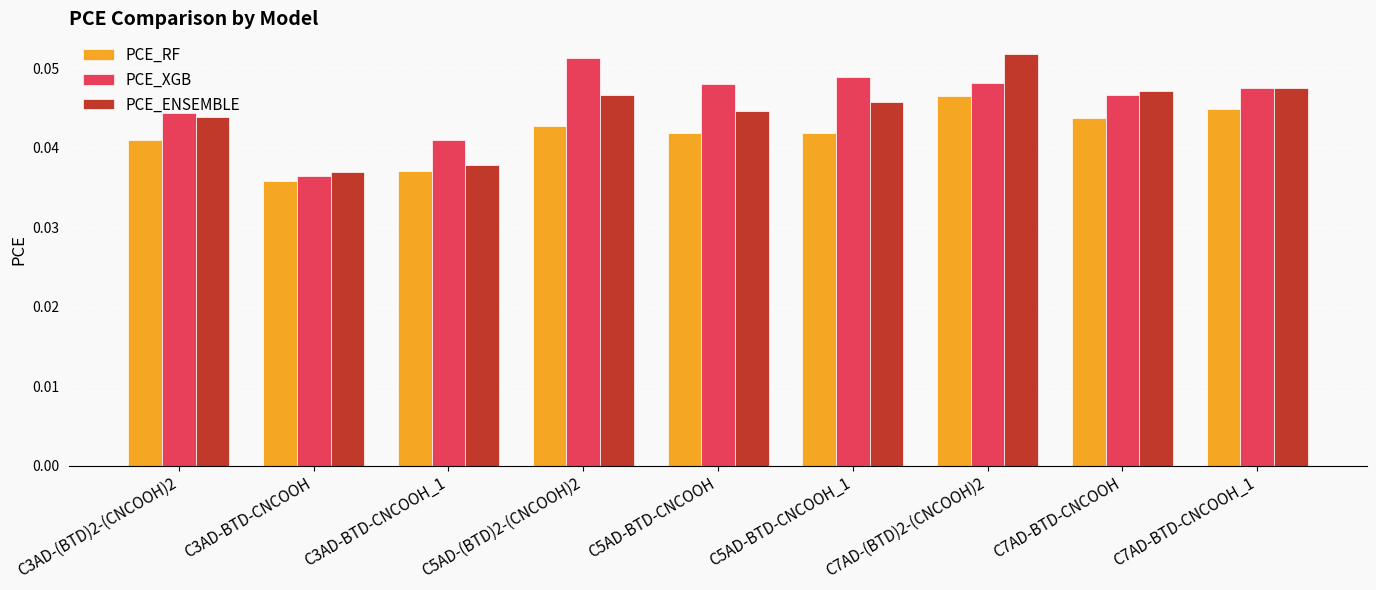

How many groups of bars are there?

9